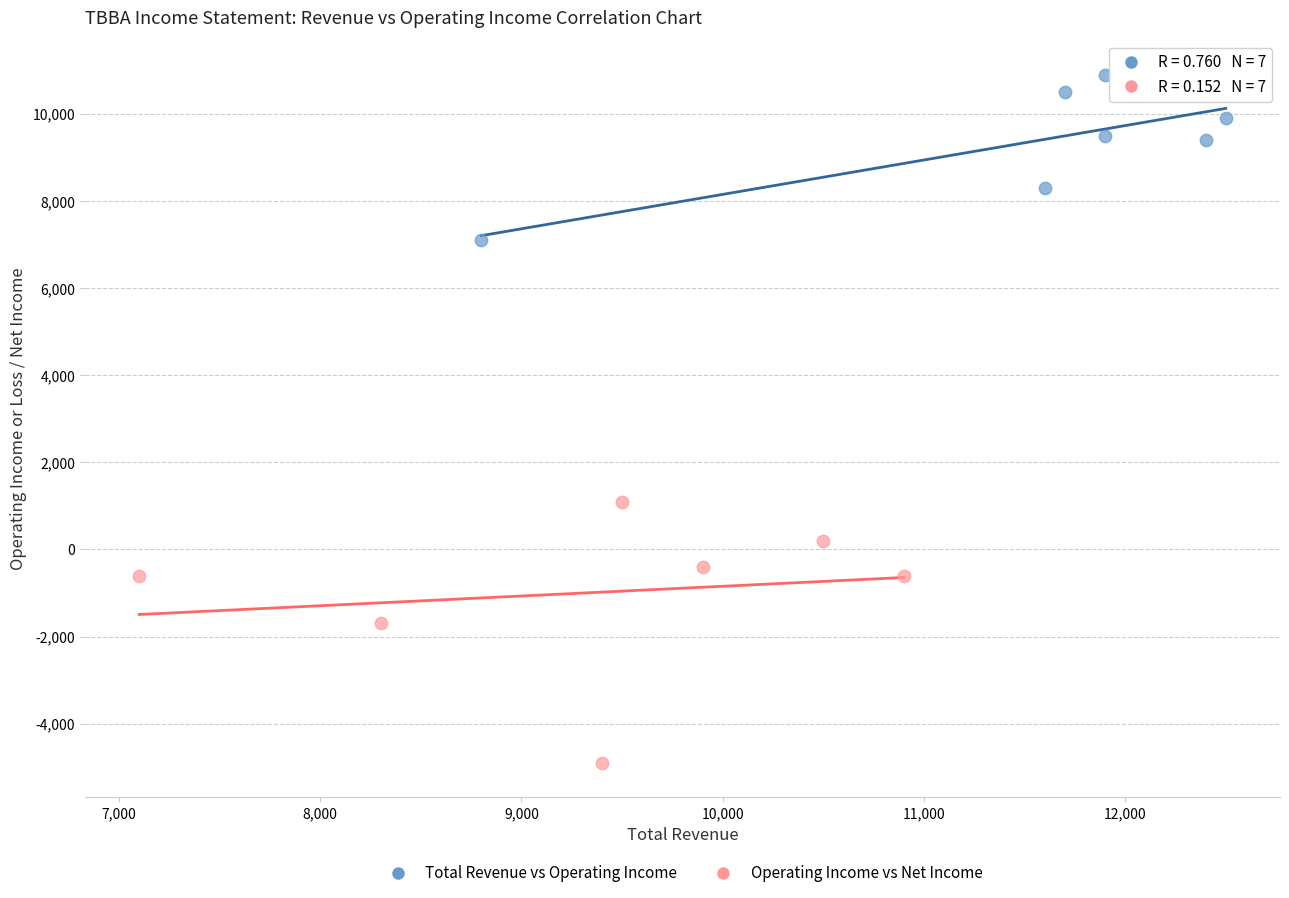

What are all the series names shown in the legend?

Total Revenue vs Operating Income, Operating Income vs Net Income